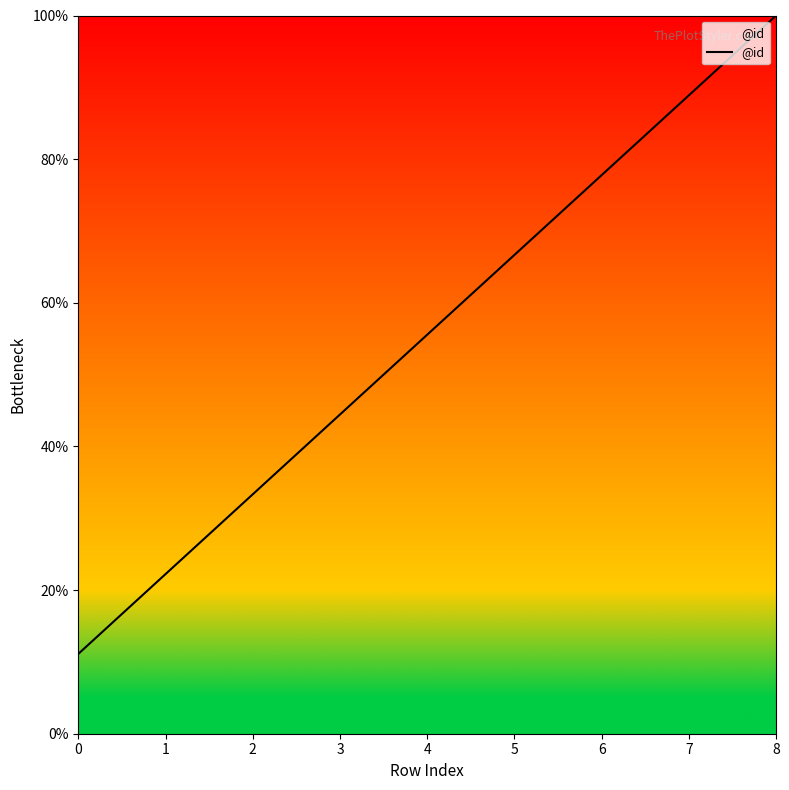

Rank the categories by value from highest to lowest.

8, 7, 6, 5, 4, 3, 2, 1, 0